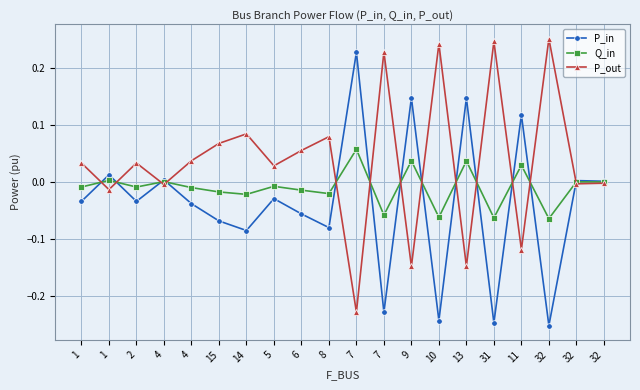

How many lines are shown in the chart?

3